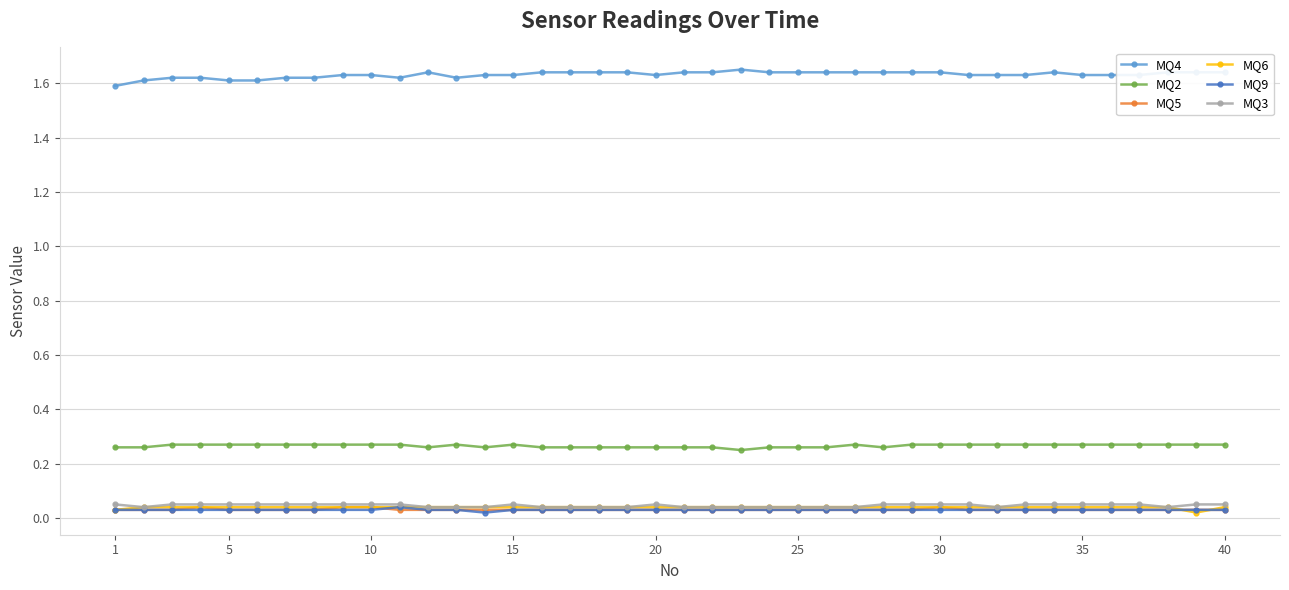

Which series has the largest total across all categories?

MQ4